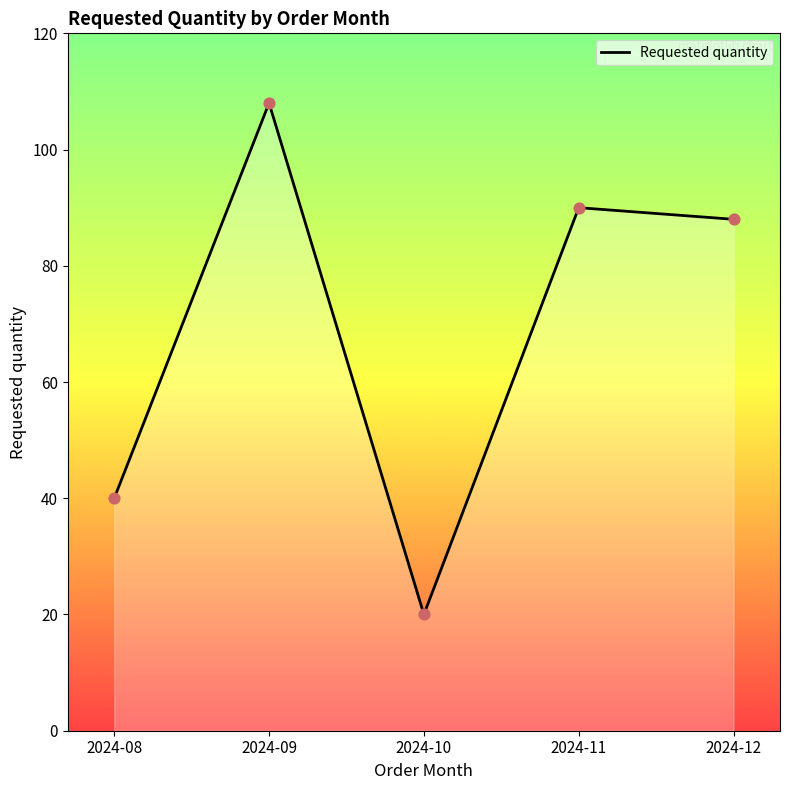

What is the change in value from 2024-09 to 2024-12?

-20